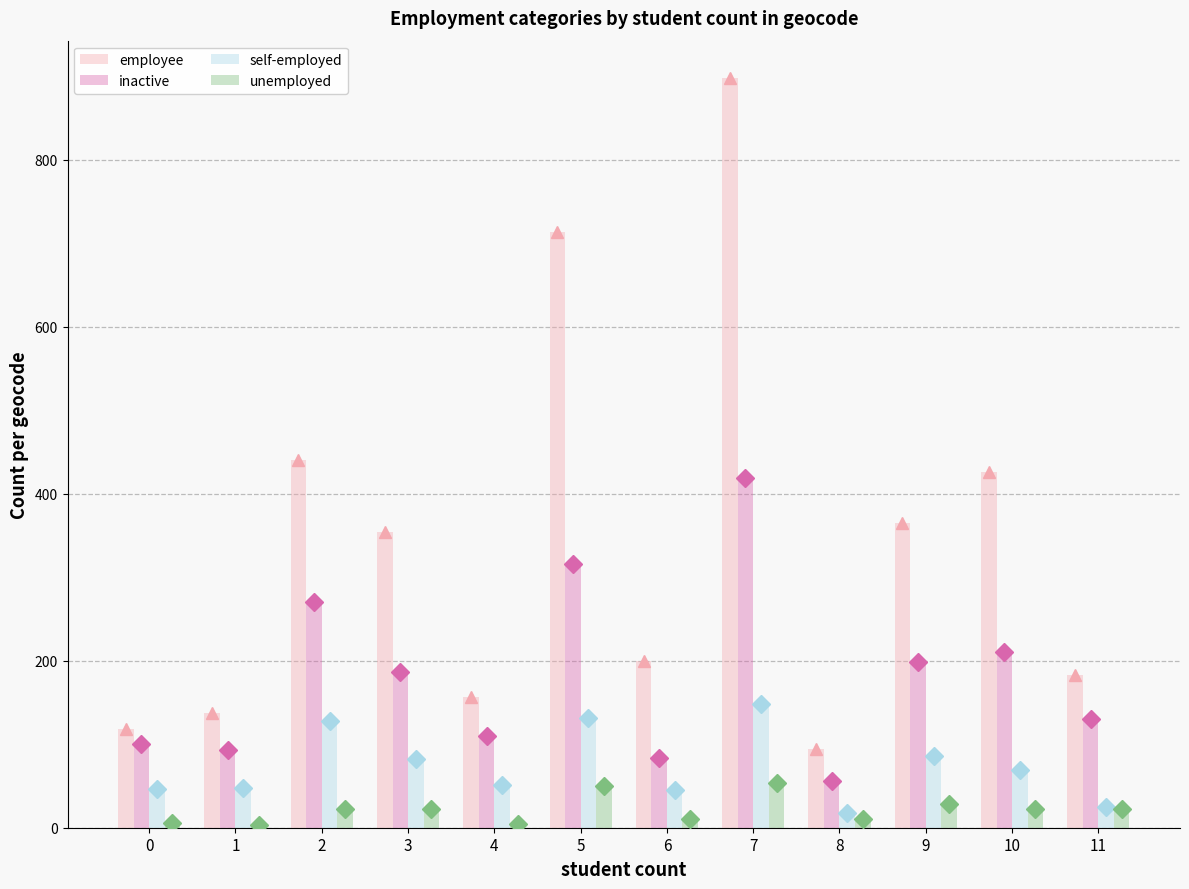

Does the chart contain stacked bars?

No